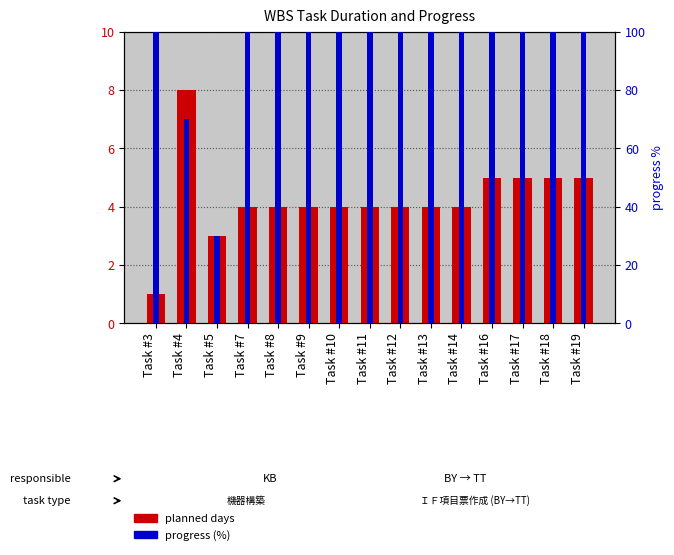

What is the total value across all series at Task #3?

101